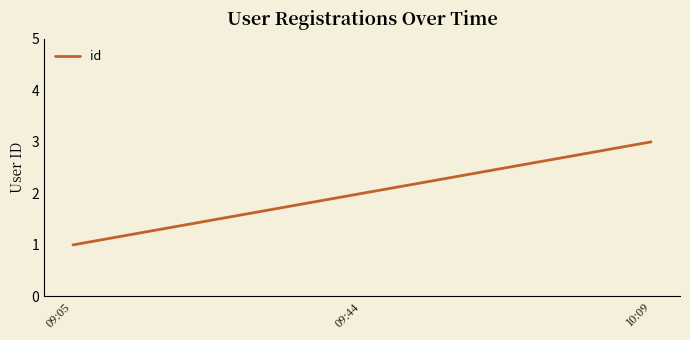

What is the approximate value at 10:09?

3